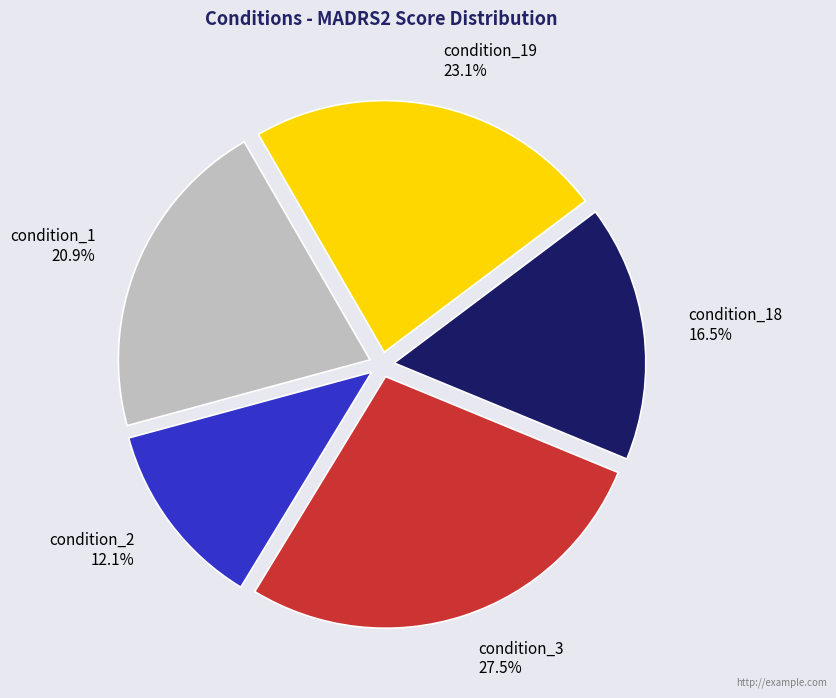

To the nearest percent, what is the difference between the condition_1 and condition_3 slice percentages?

7%